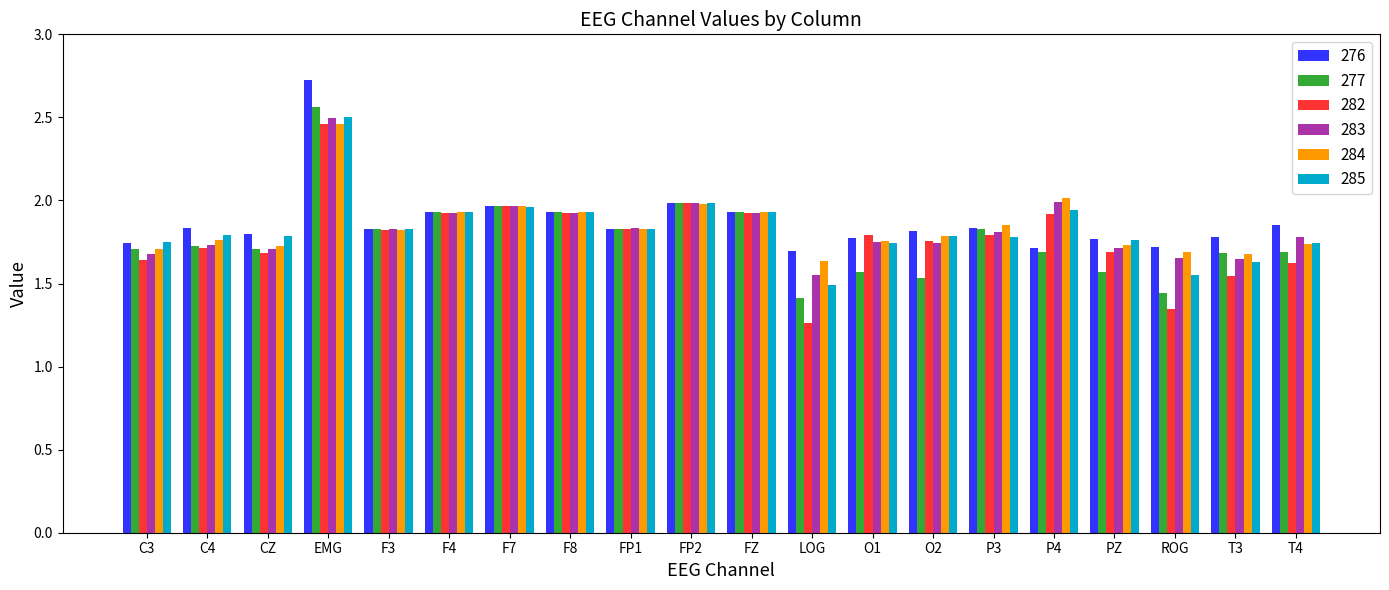

What is the greatest value displayed?

2.7